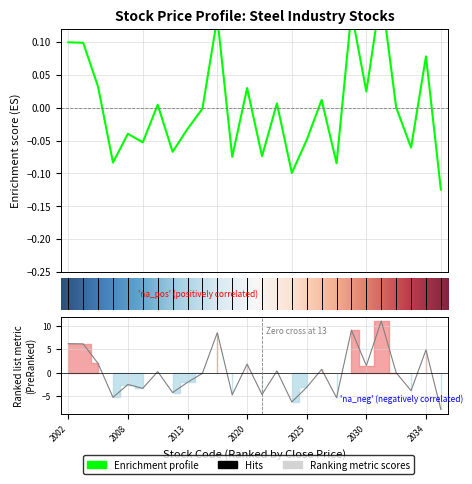

What is the label of the 17th point from the left?

2025